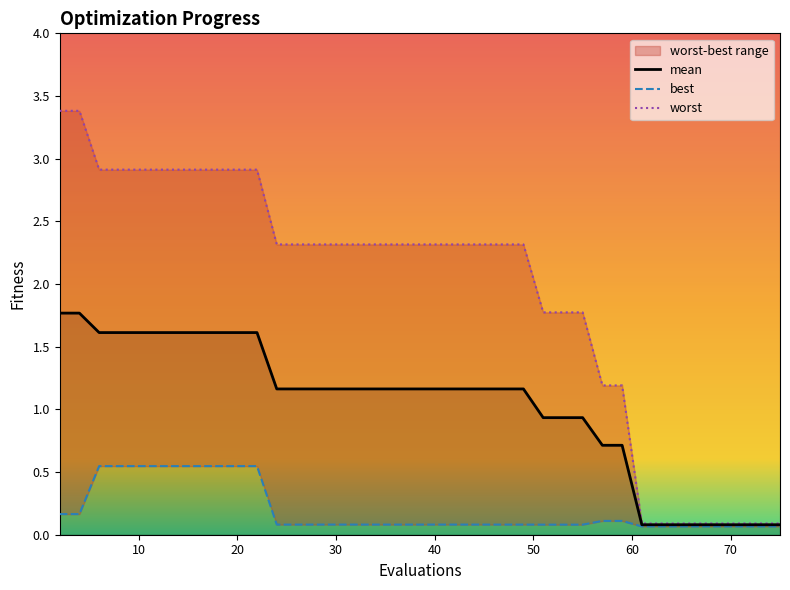

True or false: best and worst cross at least once.

False